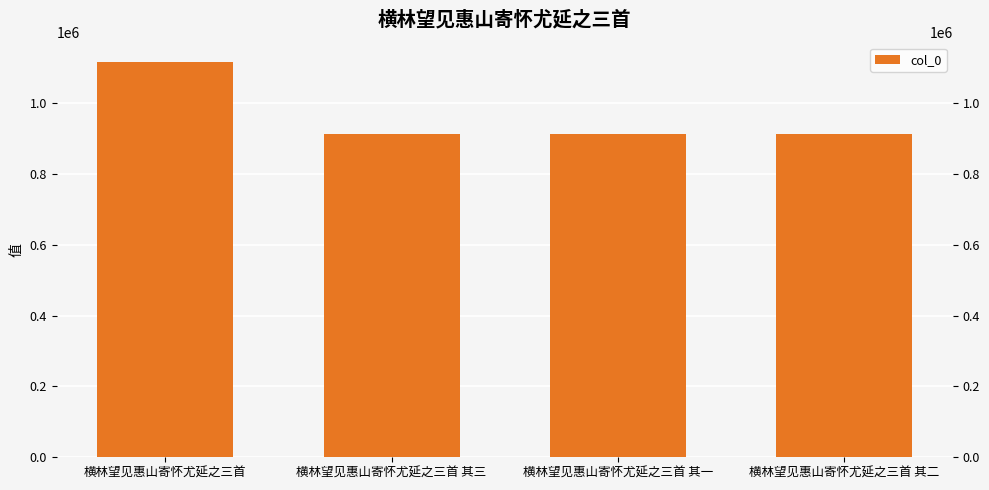

What is the difference between the maximum and minimum values?

201843